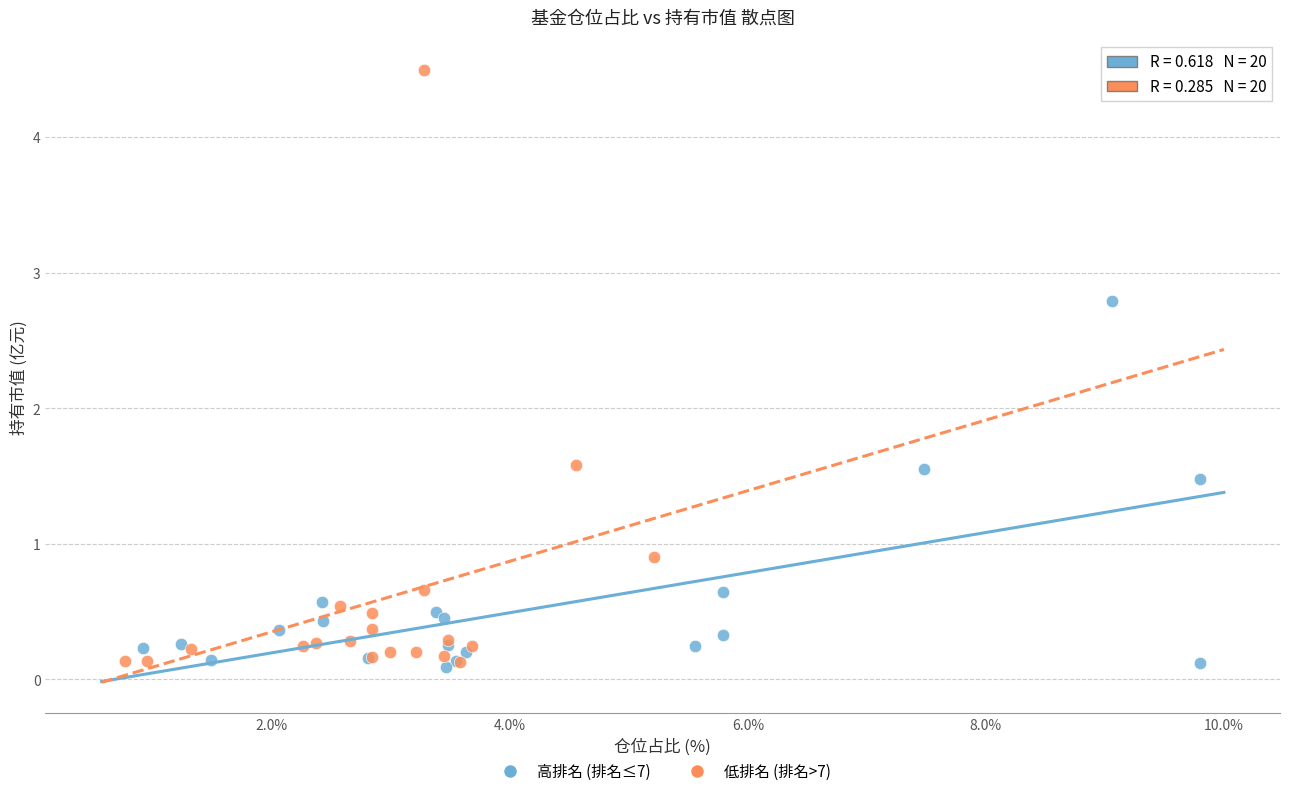

What are all the series names shown in the legend?

高排名 (排名≤7), 低排名 (排名>7)